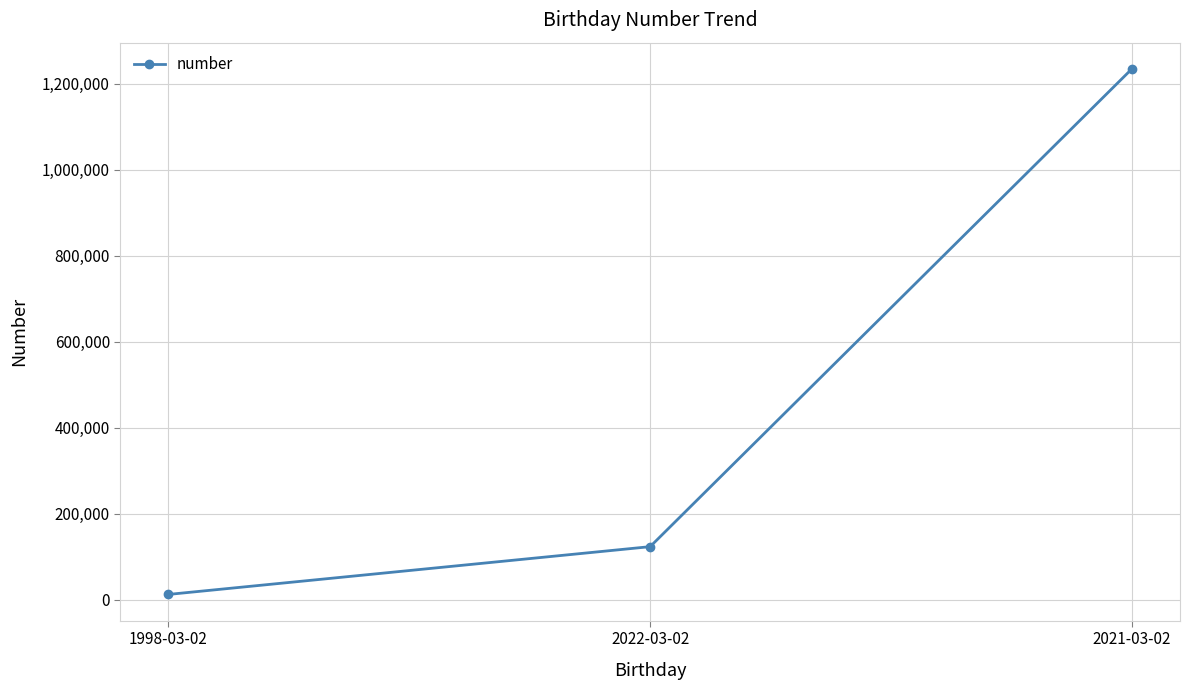

Is this an area chart (filled region under the line)?

No